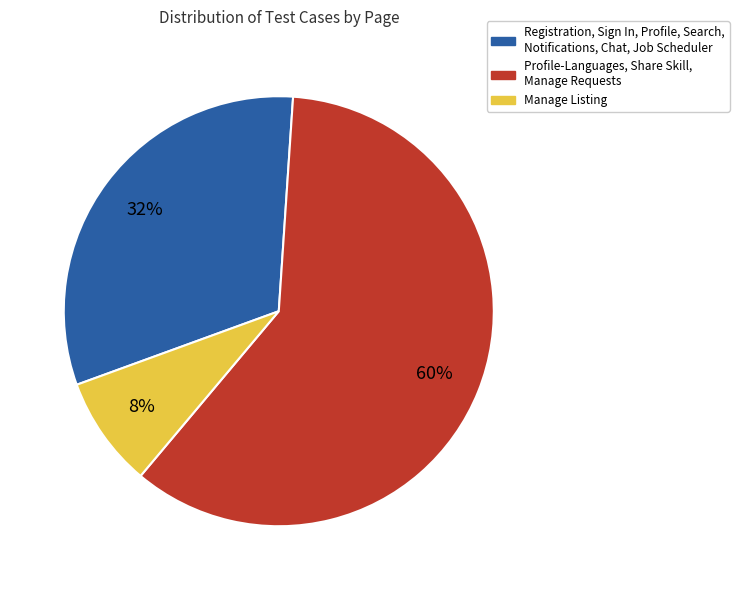

Which has a higher value, Manage Listing or Registration, Sign In, Profile, Search, Notifications, Chat, Job Scheduler?

Registration, Sign In, Profile, Search, Notifications, Chat, Job Scheduler